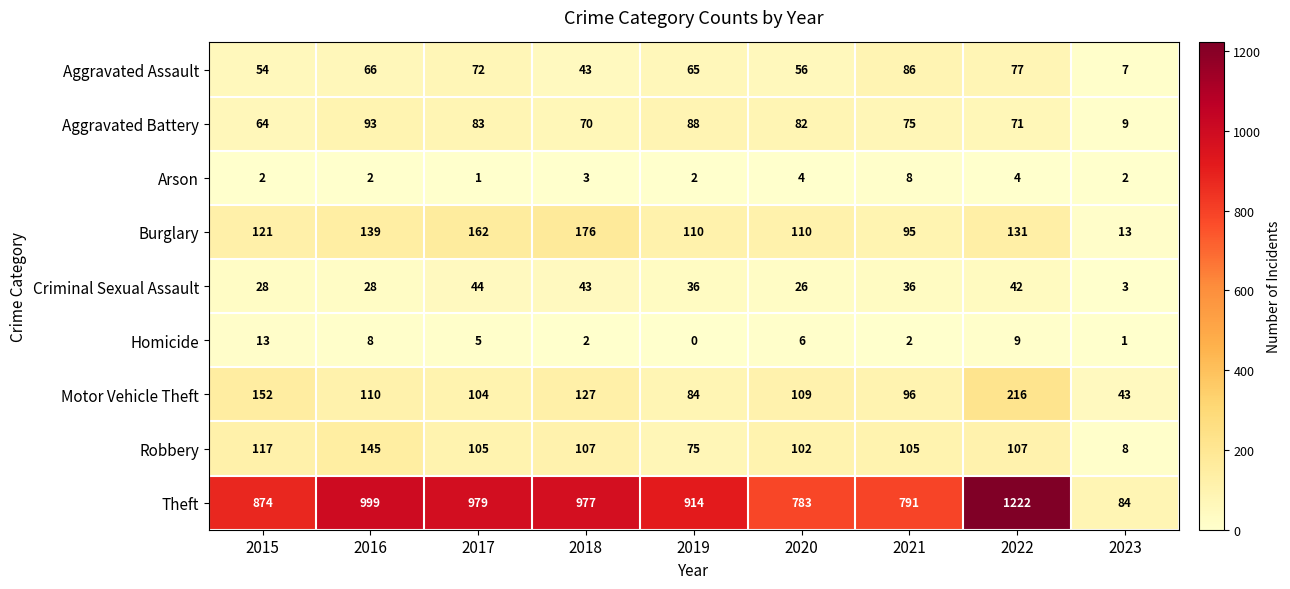

What is the difference between the maximum and minimum values in the Burglary series?

163